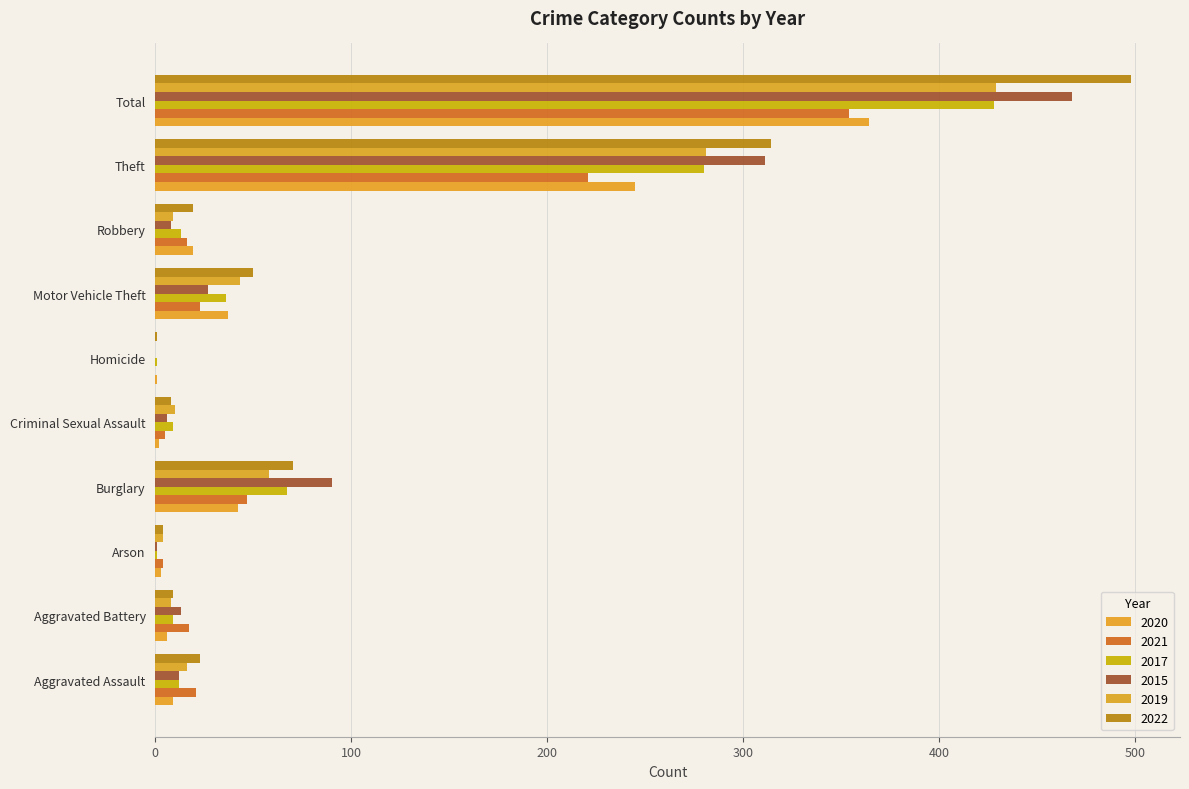

How many distinct data groups are displayed?

6